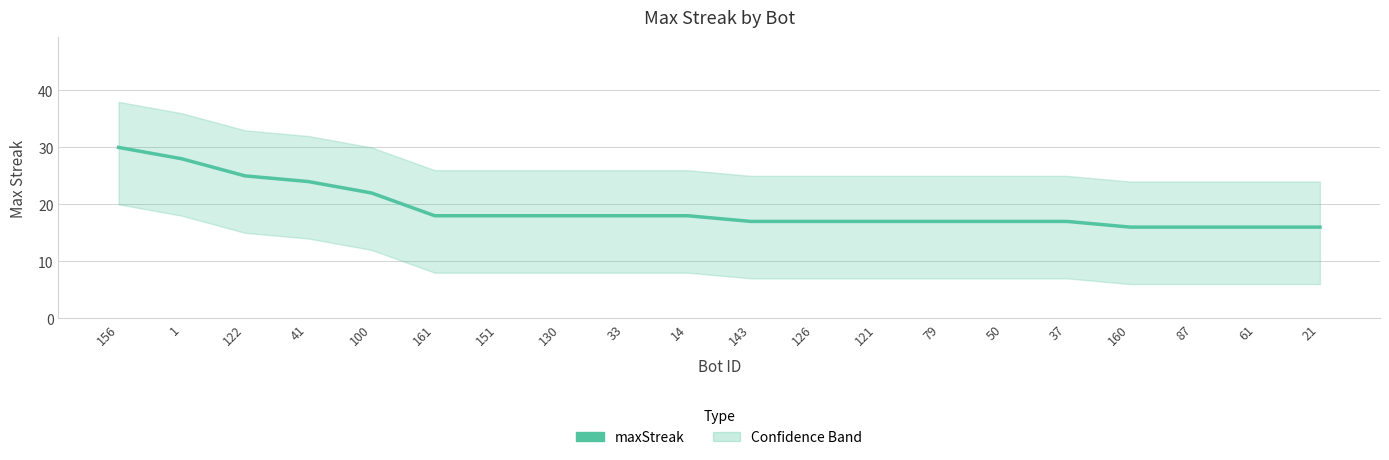

Which label corresponds to the smallest value in the chart?

160